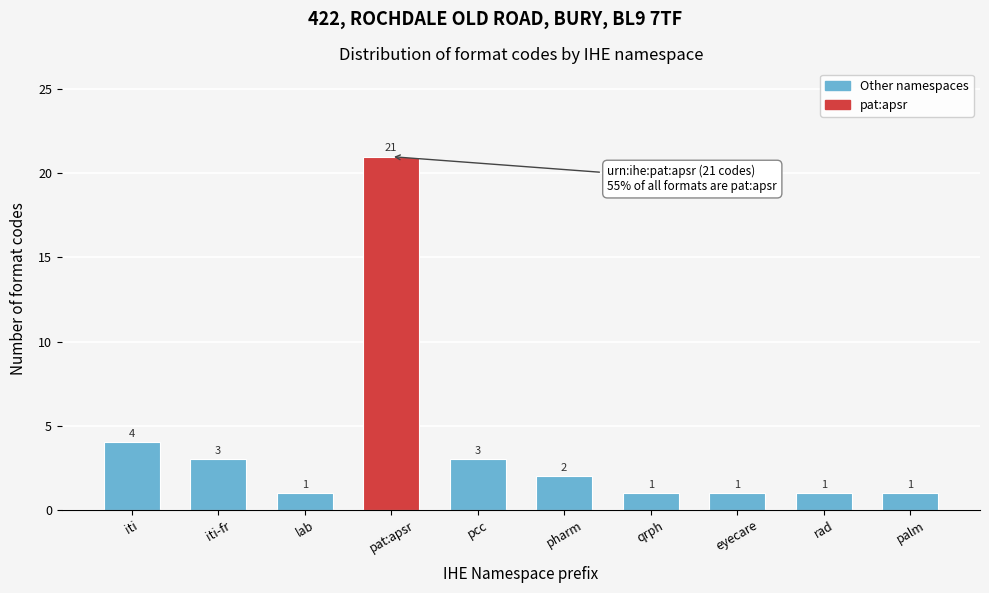

Reading left to right, extract all data points from this chart.

4	3	1	21	3	2	1	1	1	1